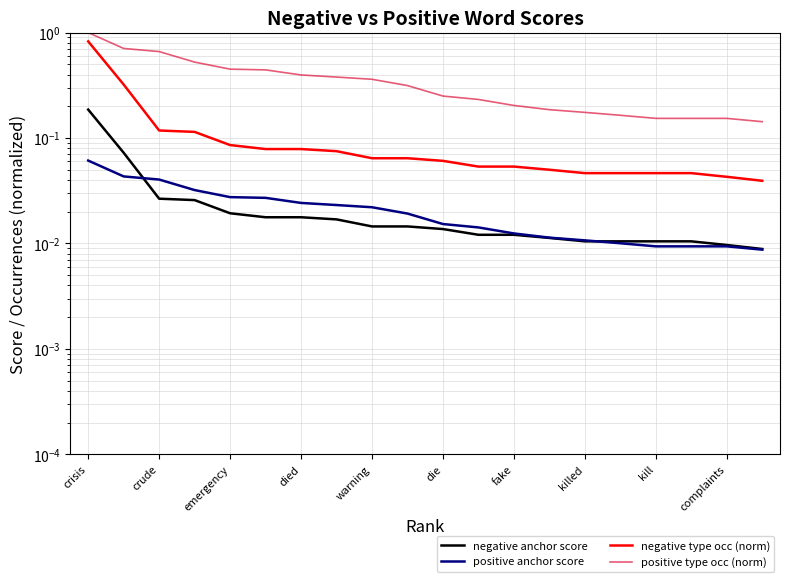

True or false: positive anchor score and negative type occ (norm) intersect in this chart.

False